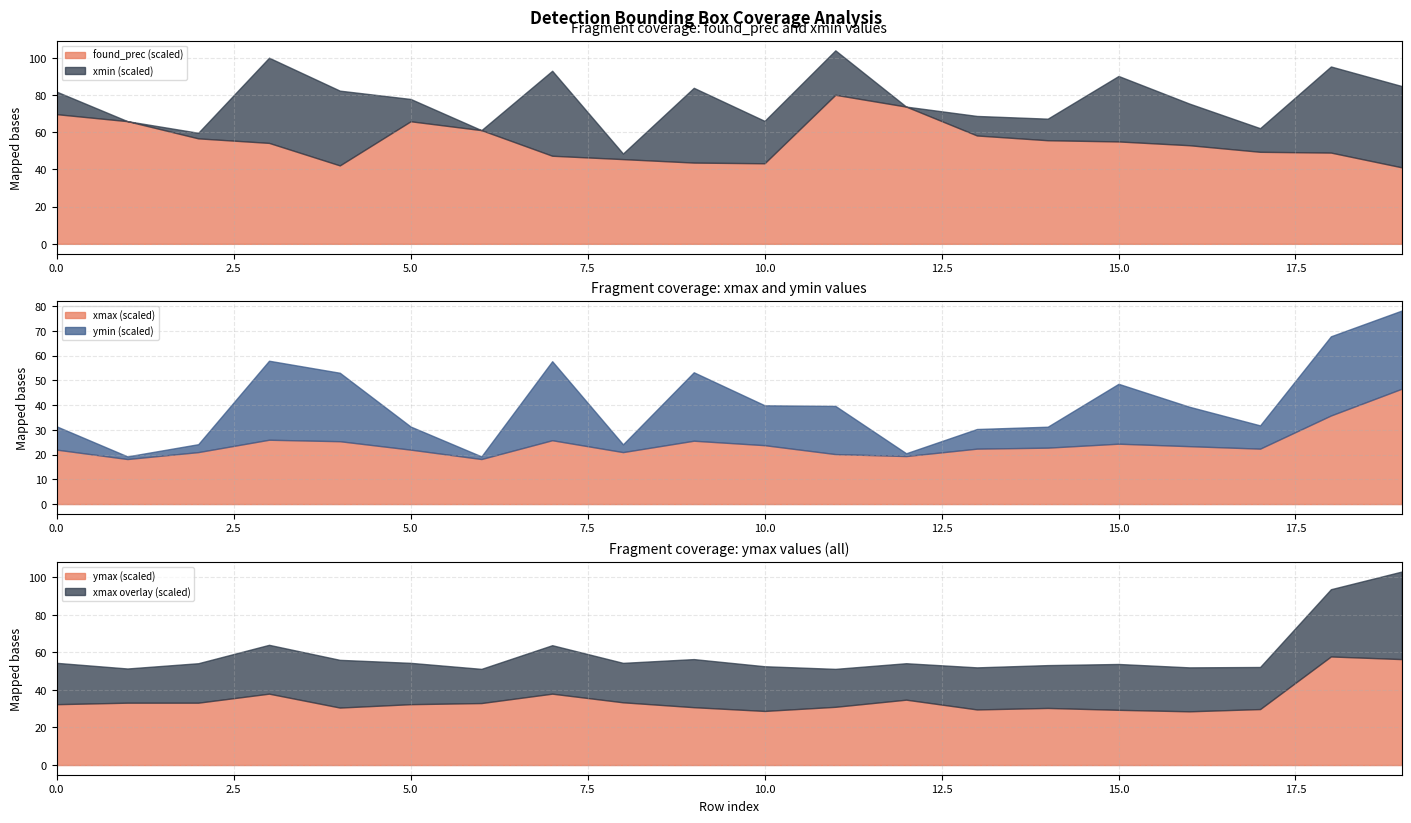

Reading right to left, what are all the values shown in this chart?

found_prec: 19=0.4	18=0.5	17=0.5	16=0.5	15=0.6	14=0.6	13=0.6	12=0.7	11=0.8	10=0.4	9=0.4	8=0.5	7=0.5	6=0.6	5=0.7	4=0.4	3=0.5	2=0.6	1=0.7	0=0.7
xmin: 19=437.0	18=463.0	17=127.0	16=224.0	15=352.0	14=116.0	13=105.0	12=0.0	11=239.0	10=228.0	9=402.0	8=30.0	7=457.0	6=0.0	5=120.0	4=402.0	3=458.0	2=30.0	1=0.0	0=121.0
xmax: 19=233.0	18=179.0	17=112.0	16=117.0	15=122.0	14=114.0	13=112.0	12=97.0	11=101.0	10=119.0	9=128.0	8=105.0	7=129.0	6=91.0	5=110.0	4=127.0	3=130.0	2=105.0	1=91.0	0=110.0
ymin: 19=474.0	18=480.0	17=141.0	16=239.0	15=363.0	14=127.0	13=119.0	12=17.0	11=292.0	10=242.0	9=415.0	8=47.0	7=479.0	6=16.0	5=140.0	4=415.0	3=479.0	2=48.0	1=16.0	0=141.0
ymax: 19=282.0	18=289.0	17=149.0	16=143.0	15=147.0	14=152.0	13=148.0	12=174.0	11=155.0	10=144.0	9=154.0	8=167.0	7=190.0	6=165.0	5=162.0	4=153.0	3=190.0	2=166.0	1=166.0	0=162.0